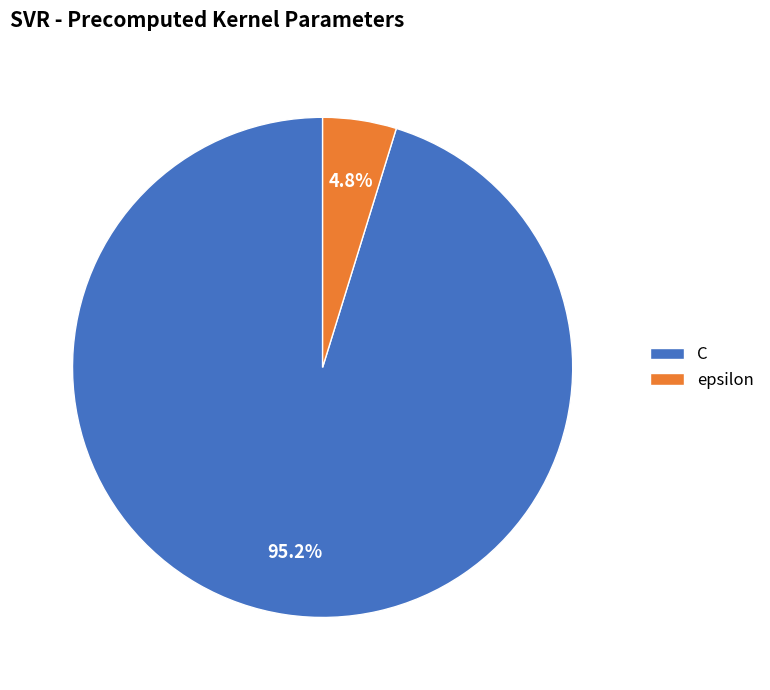

What percentage is the epsilon slice, to the nearest percent?

5%